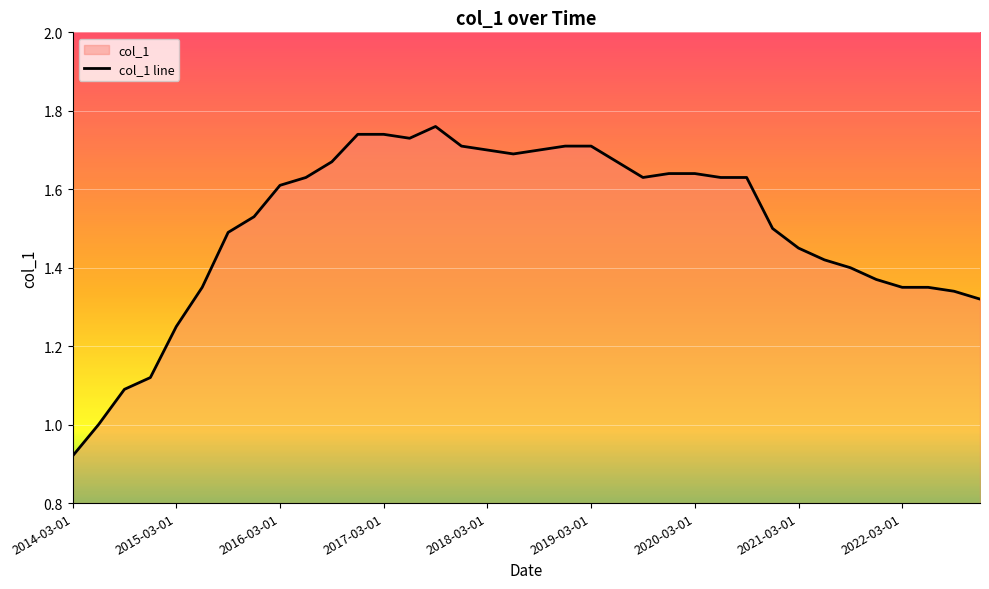

Where is the first local maximum?

14